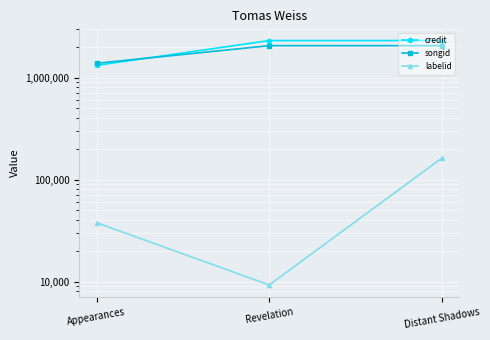

What is the total value across all series at Distant Shadows?

4519259